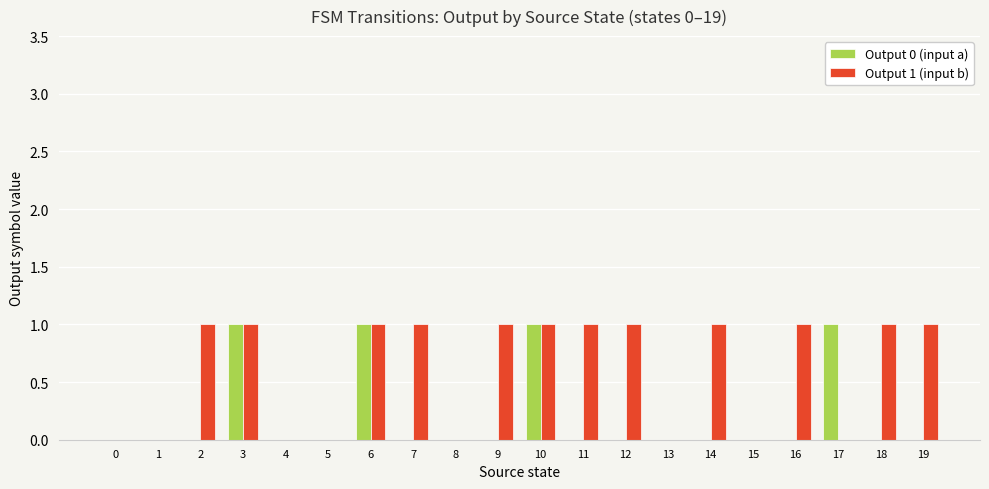

Is the value of Output 1 (input b) at 2 greater than the value of Output 0 (input a) at 0?

Yes